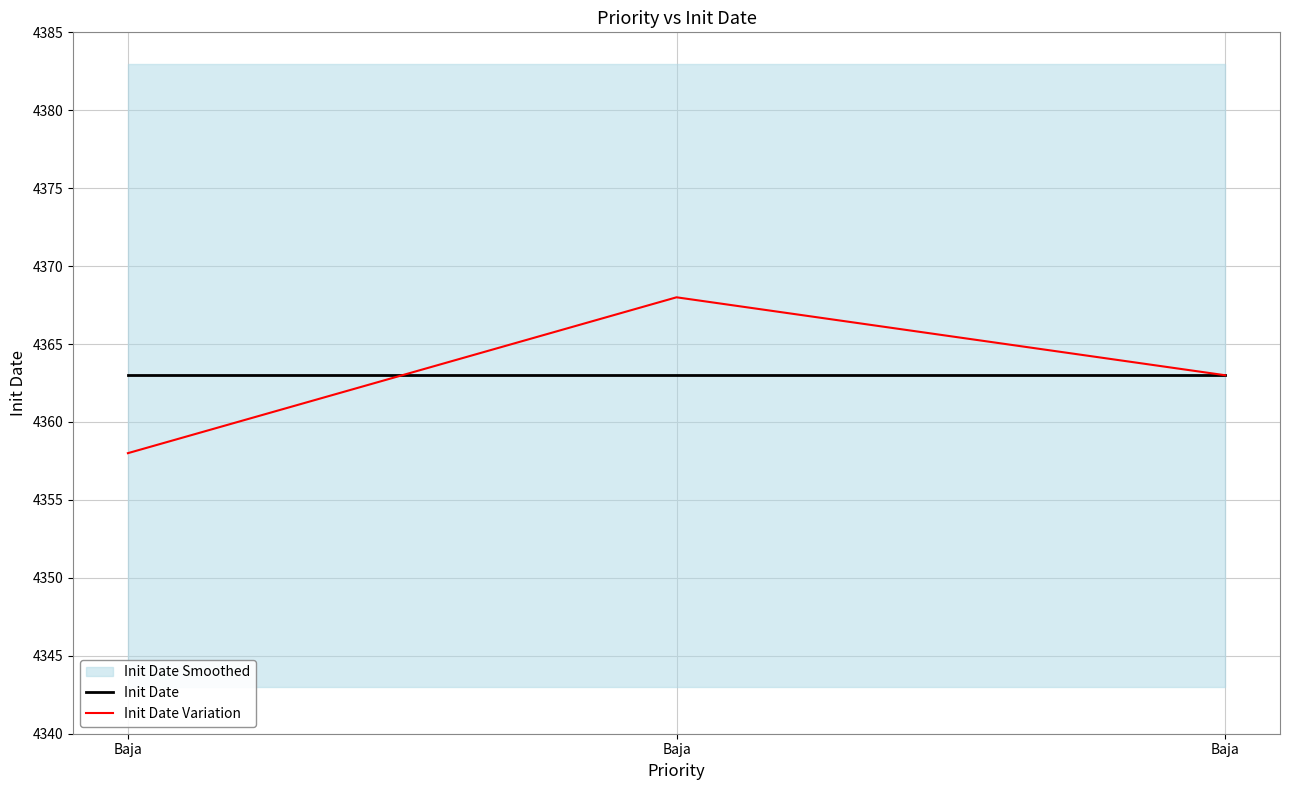

What is the difference between the maximum and minimum values in the Init Date Variation series?

10